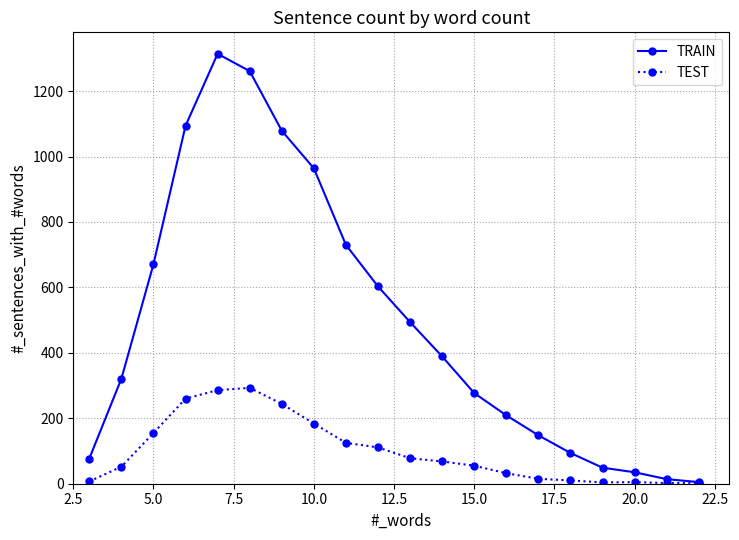

Which series has the largest range (max minus min)?

TRAIN